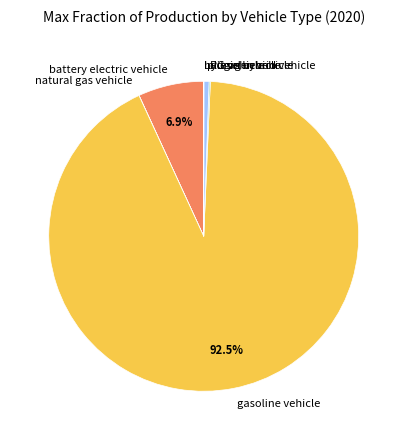

Does battery electric vehicle represent more than half of the total?

No